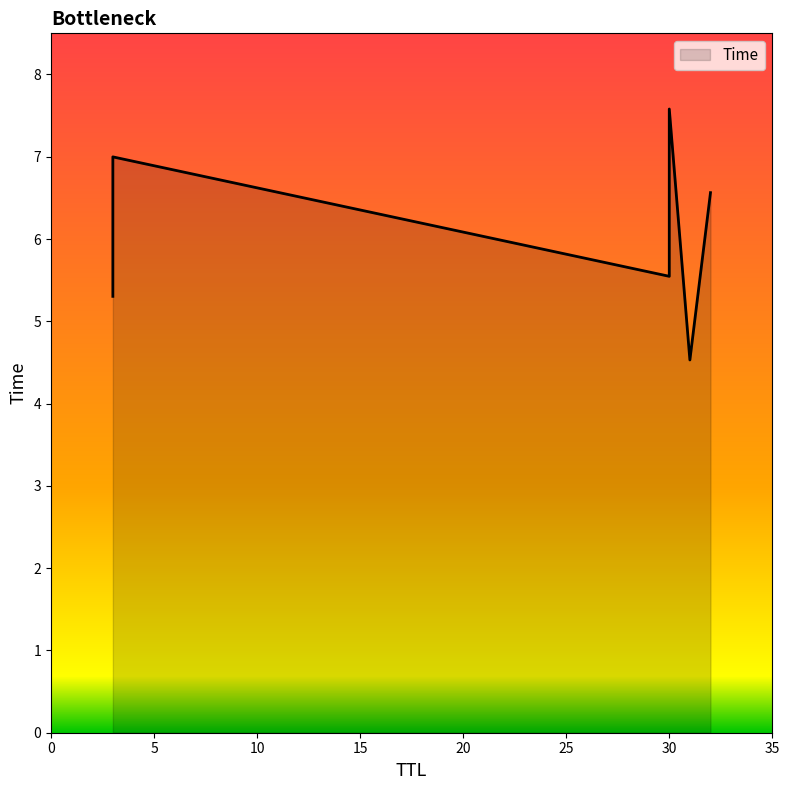

What is the sum of the values at 30 and 31?

12.1